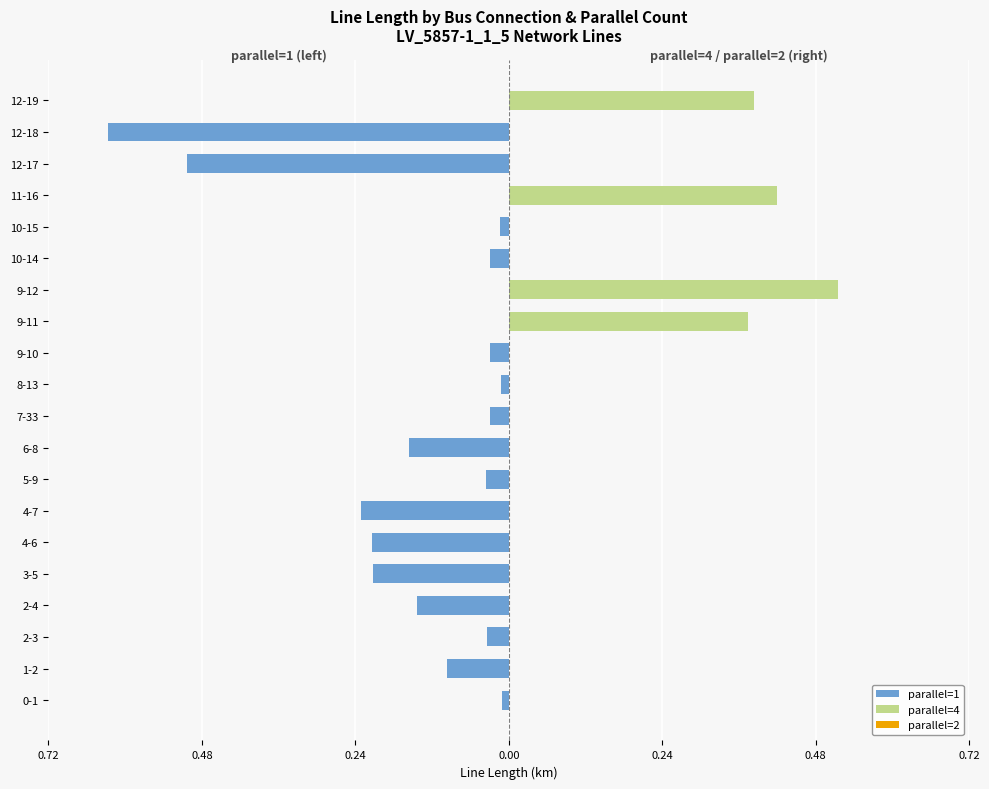

Count the number of categories in the chart.

20